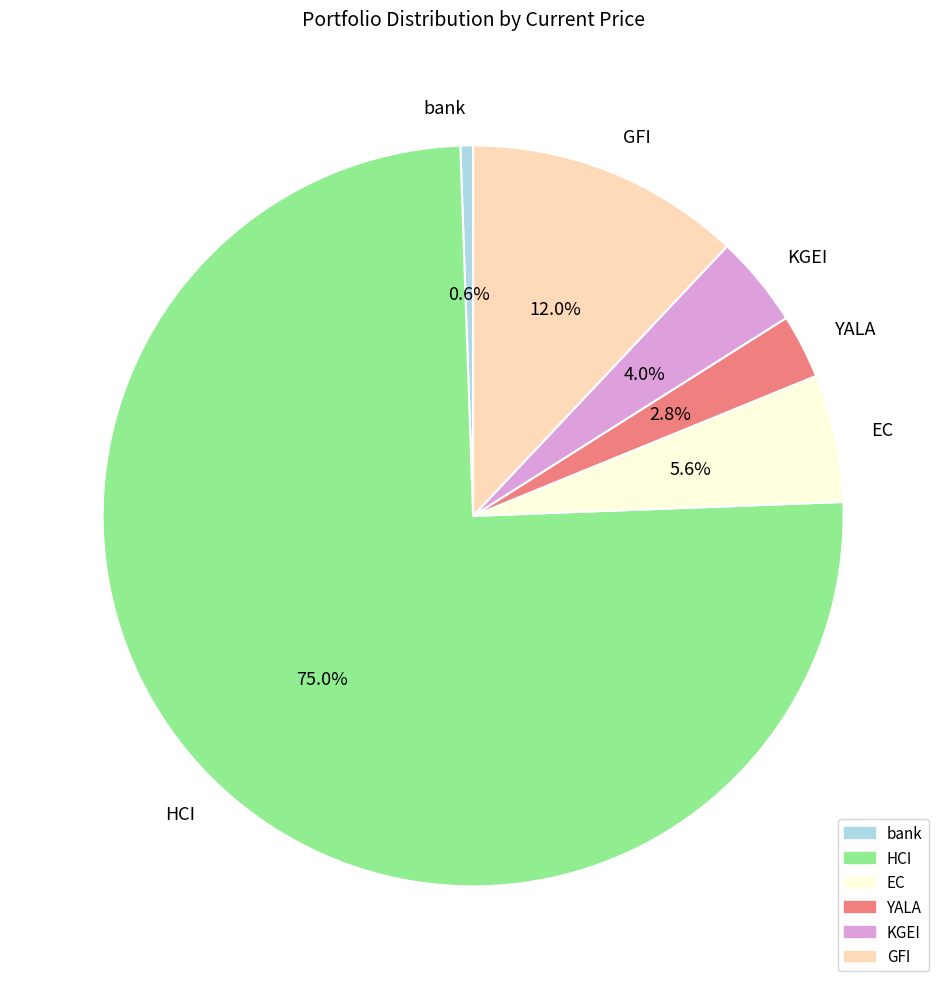

What is the ratio of the value at KGEI to the value at GFI?

0.3